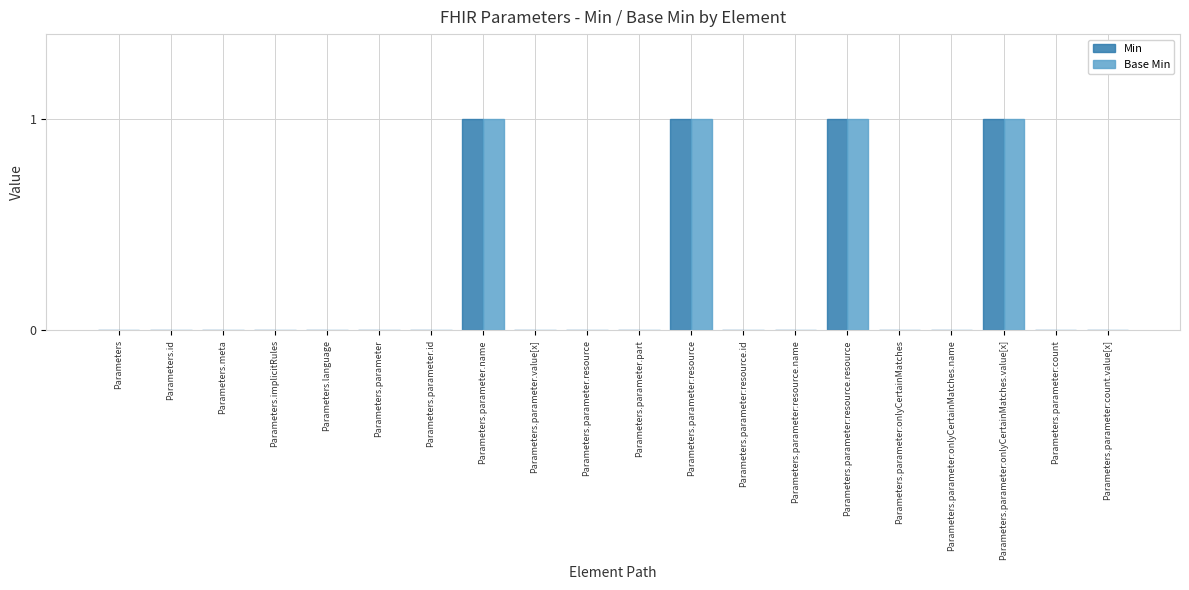

The Base Min series shows 0 at Parameters.implicitRules. True or false?

True